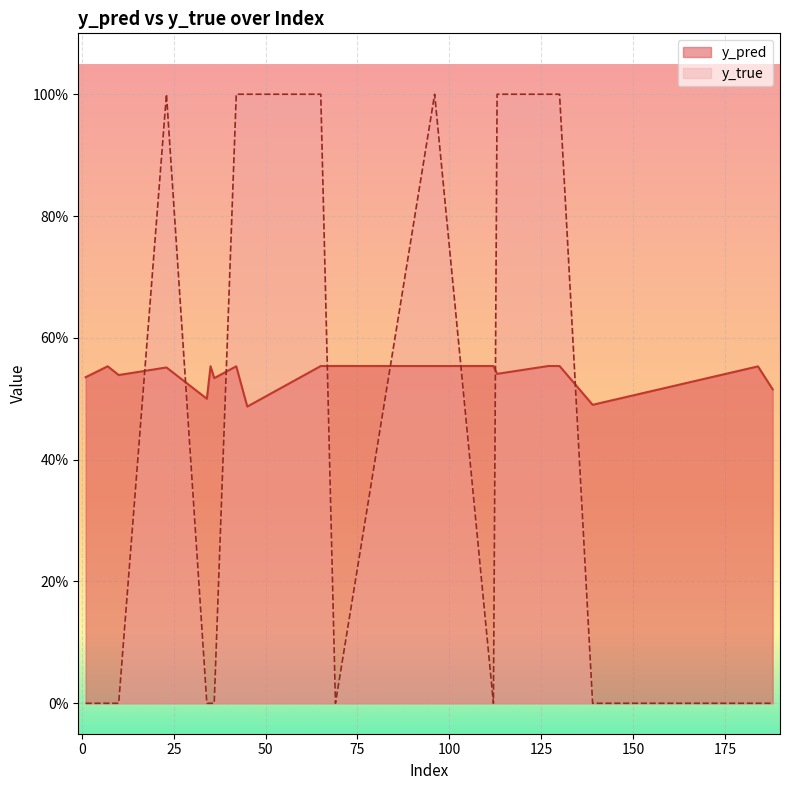

Count the number of categories in the chart.

19